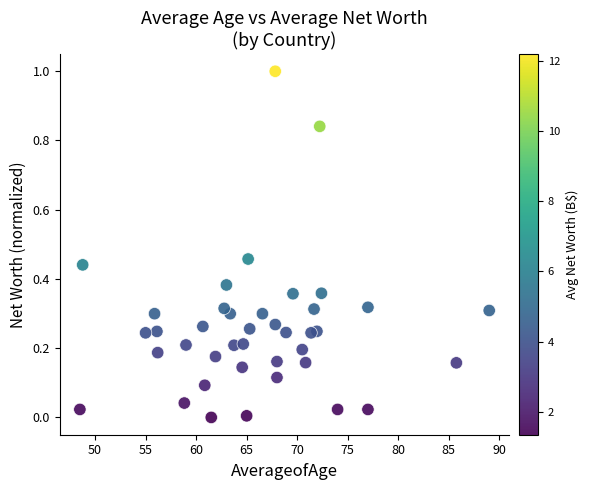

What is the range of X values (max minus min)?

40.5